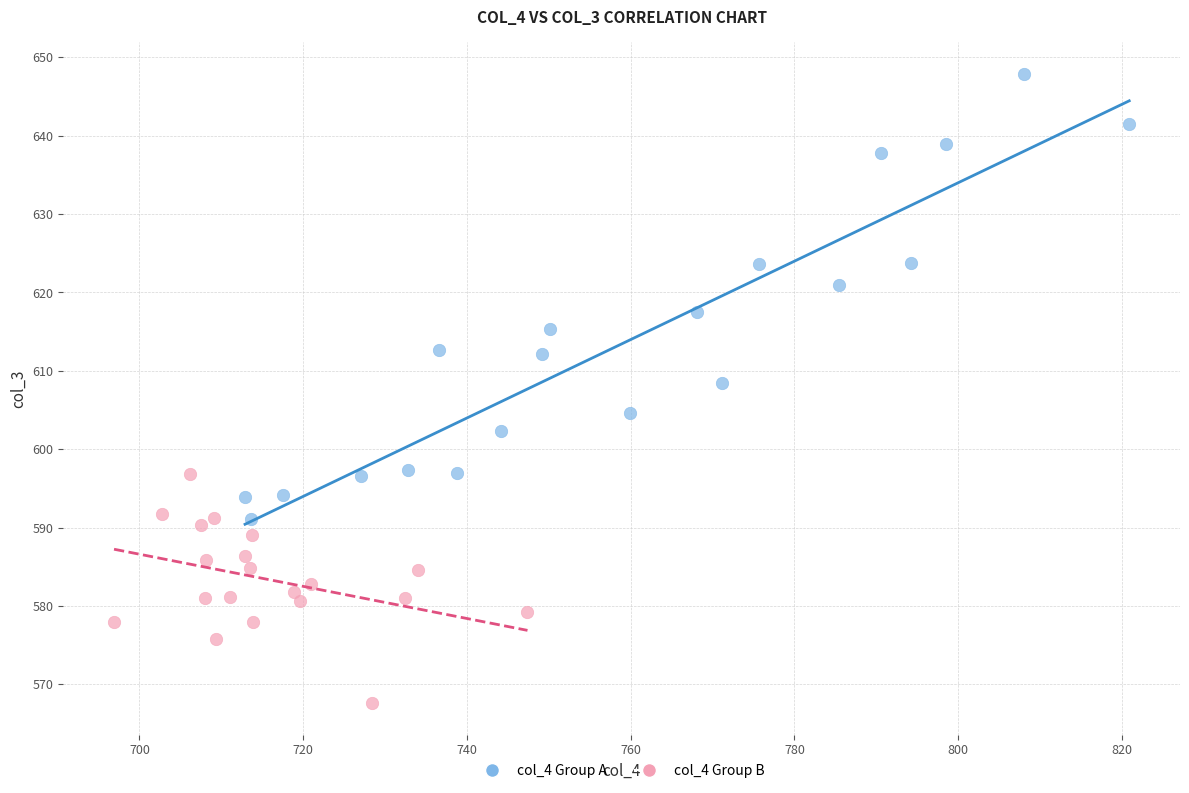

Which series reaches the maximum Y coordinate?

col_4 Group A